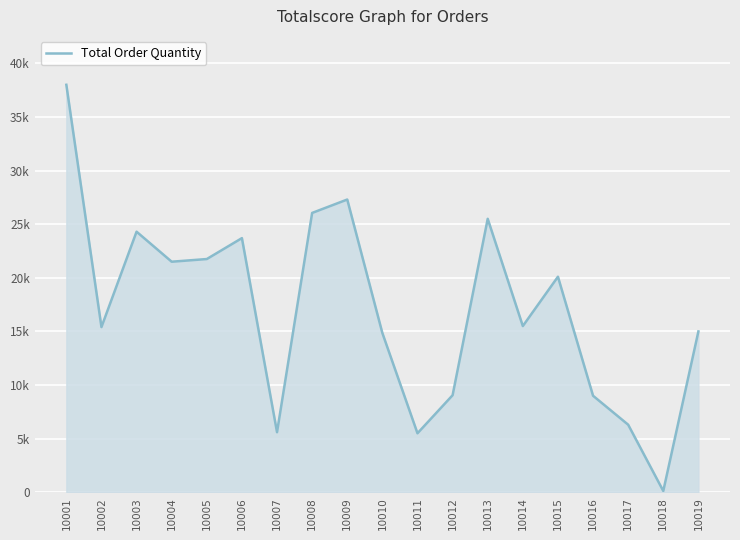

What is the value of the 18th point from the left?

120